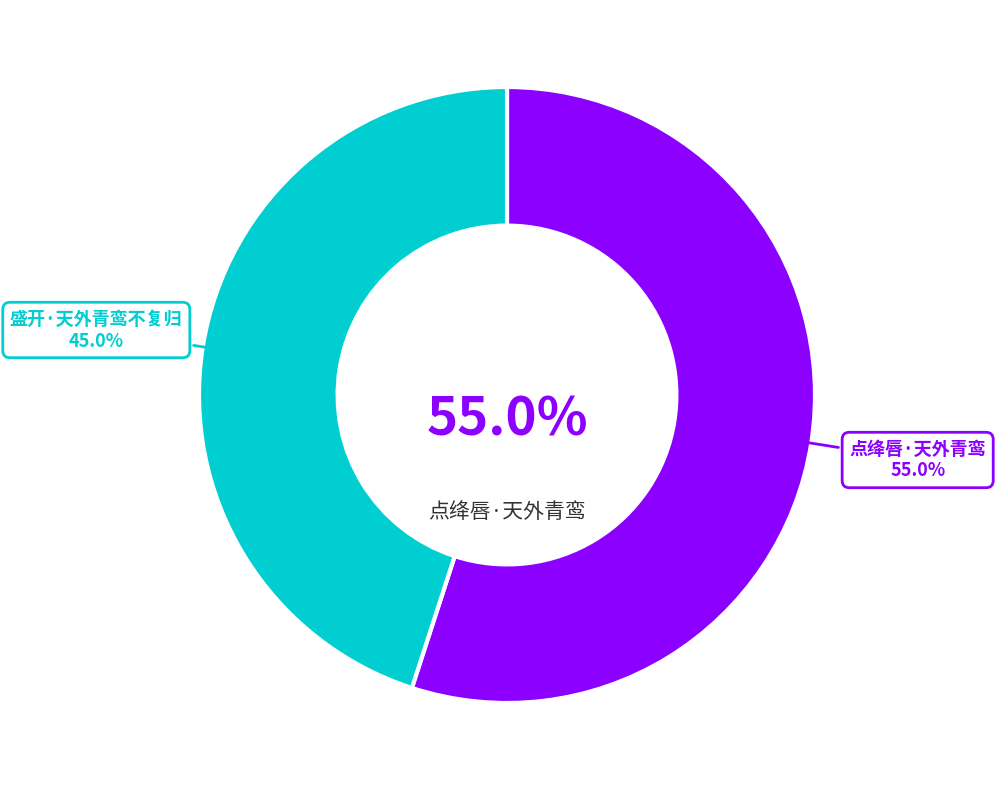

To the nearest percent, what percentage of the pie is 点绛唇·天外青鸾?

55%